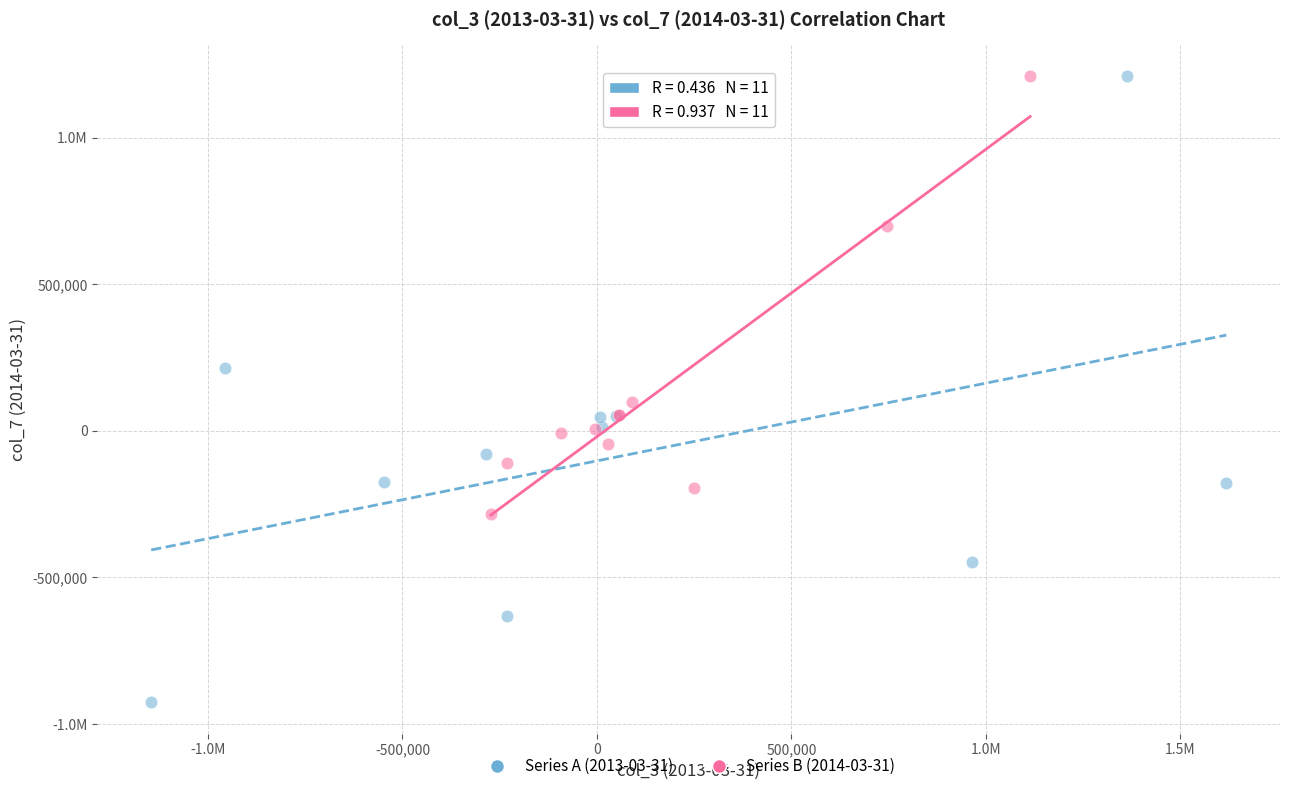

What are all the series names shown in the legend?

Series A (2013-03-31), Series B (2014-03-31)